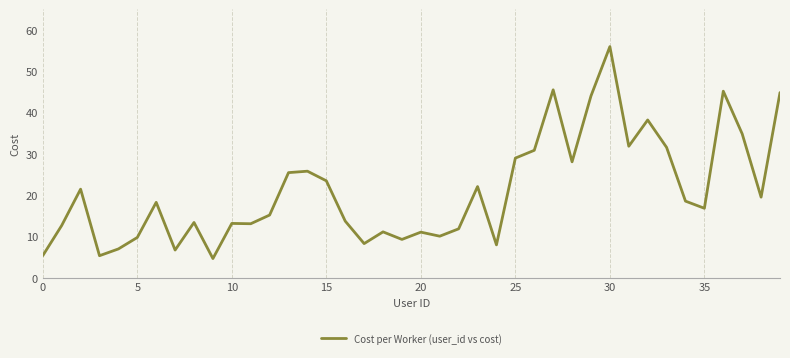

What is the maximum value shown in the chart?

55.9